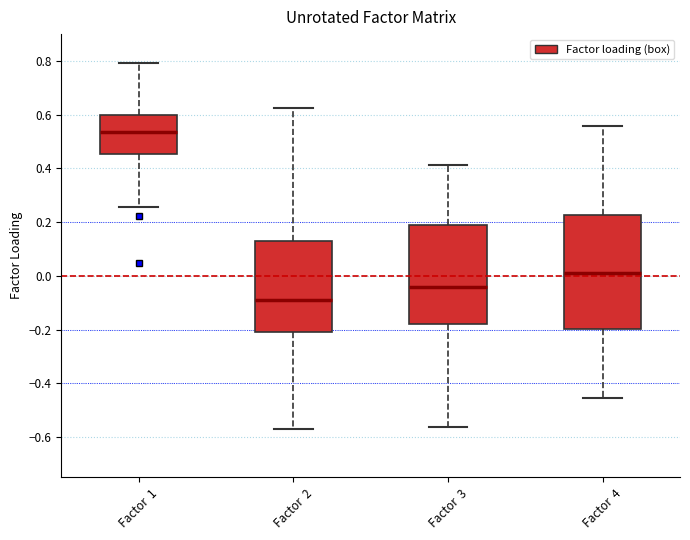

Reading left to right, read every box against the y-axis: the position of its median line, the range the box covers, and the ends of its whiskers. The values are not printed on the chart, so give them approximately, as read against the axis.

Factor 1: median 0.54, box 0.46 to 0.60, whiskers 0.26 to 0.80
Factor 2: median -0.08, box -0.20 to 0.12, whiskers -0.58 to 0.62
Factor 3: median -0.04, box -0.18 to 0.18, whiskers -0.56 to 0.42
Factor 4: median 0.02, box -0.20 to 0.22, whiskers -0.46 to 0.56